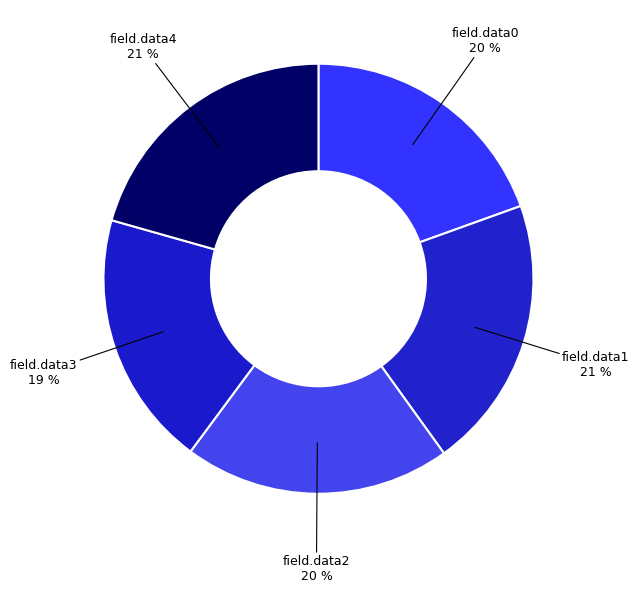

Count the number of slices in the pie.

5